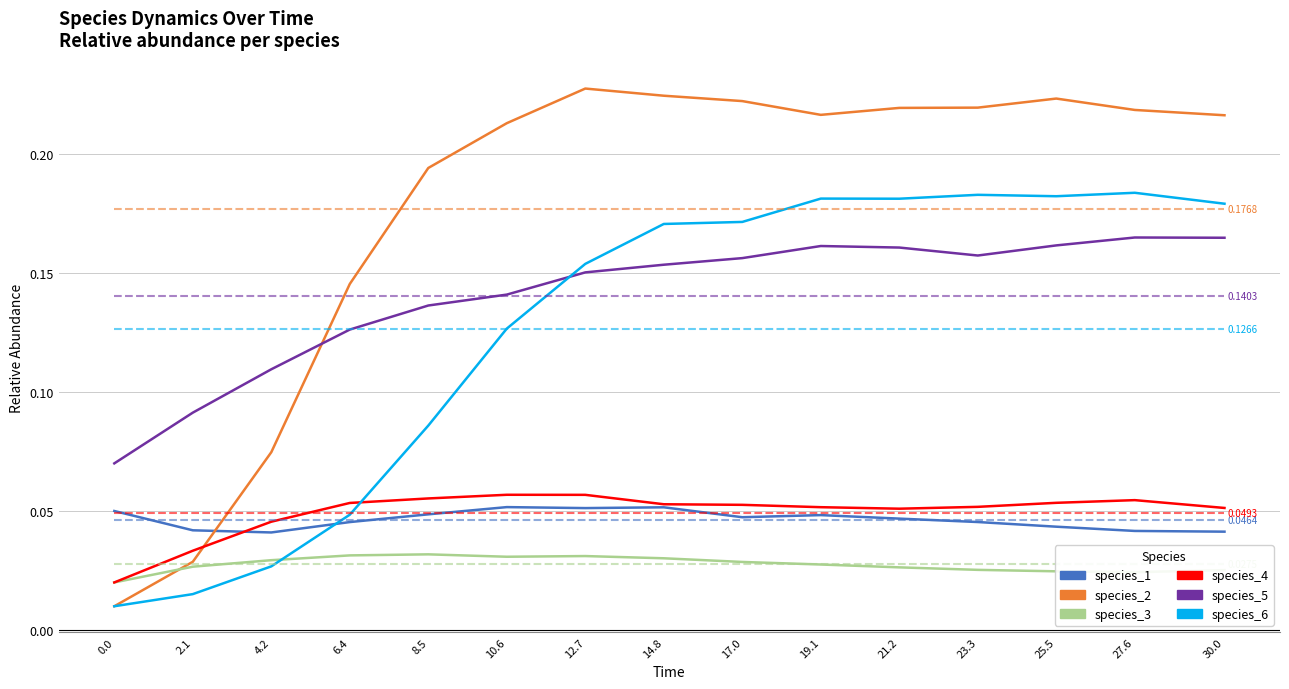

Which has a higher value, 6.4 or 14.8?

14.8